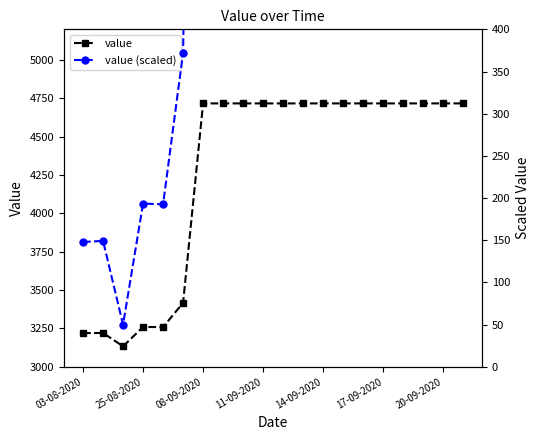

What is the difference between the maximum and minimum values in the value series?

1583.6